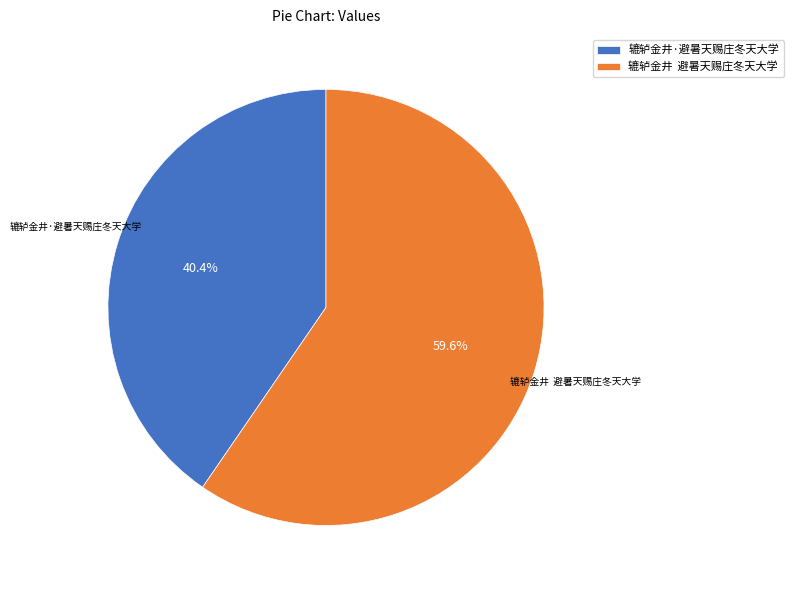

What is the largest slice in the pie chart?

辘轳金井 避暑天赐庄冬天大学